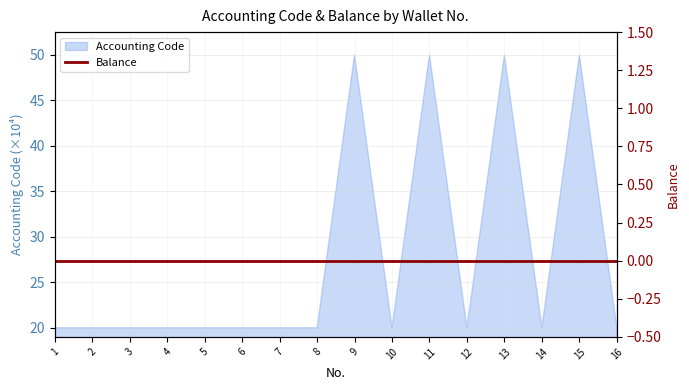

The chart shows a value of 68.3 at 9. True or false?

False